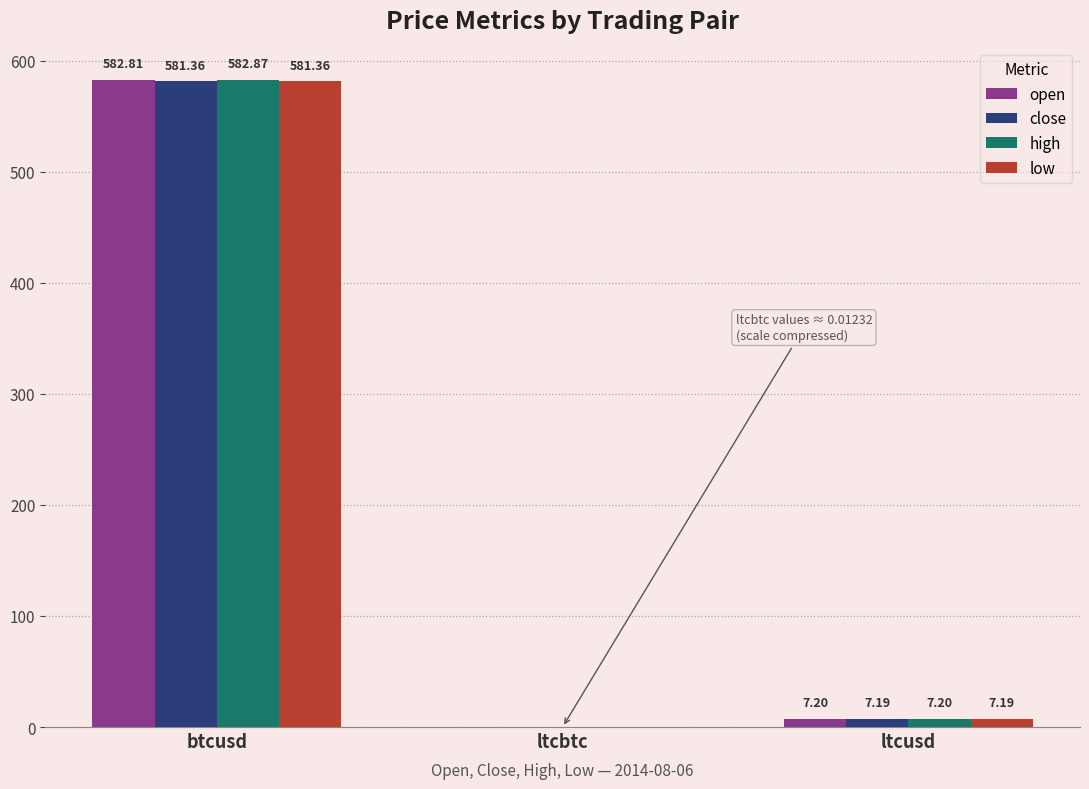

Which category has the highest value in the low series?

btcusd